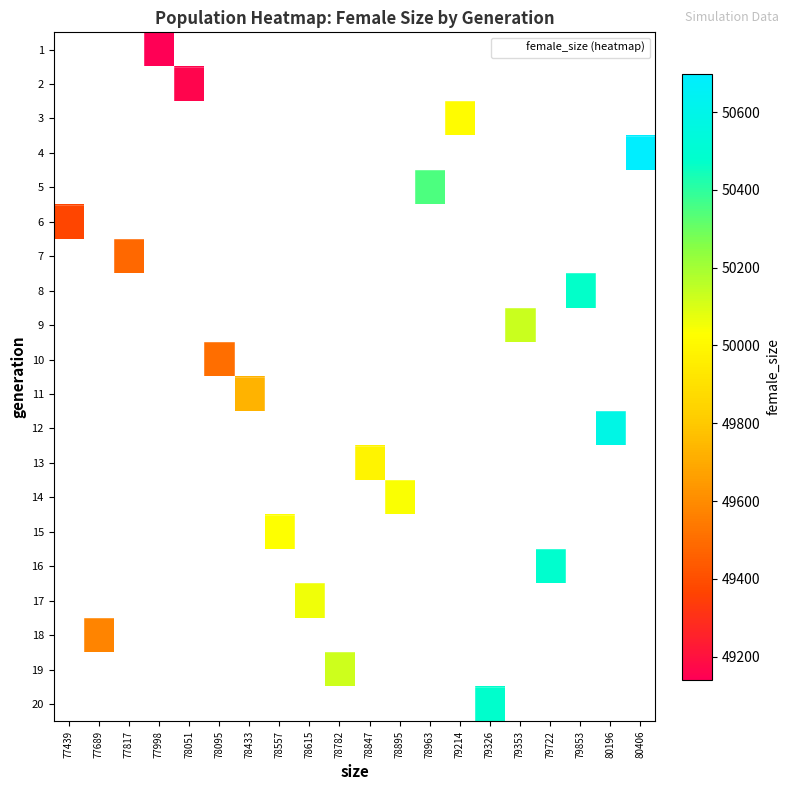

How many distinct data groups are displayed?

20